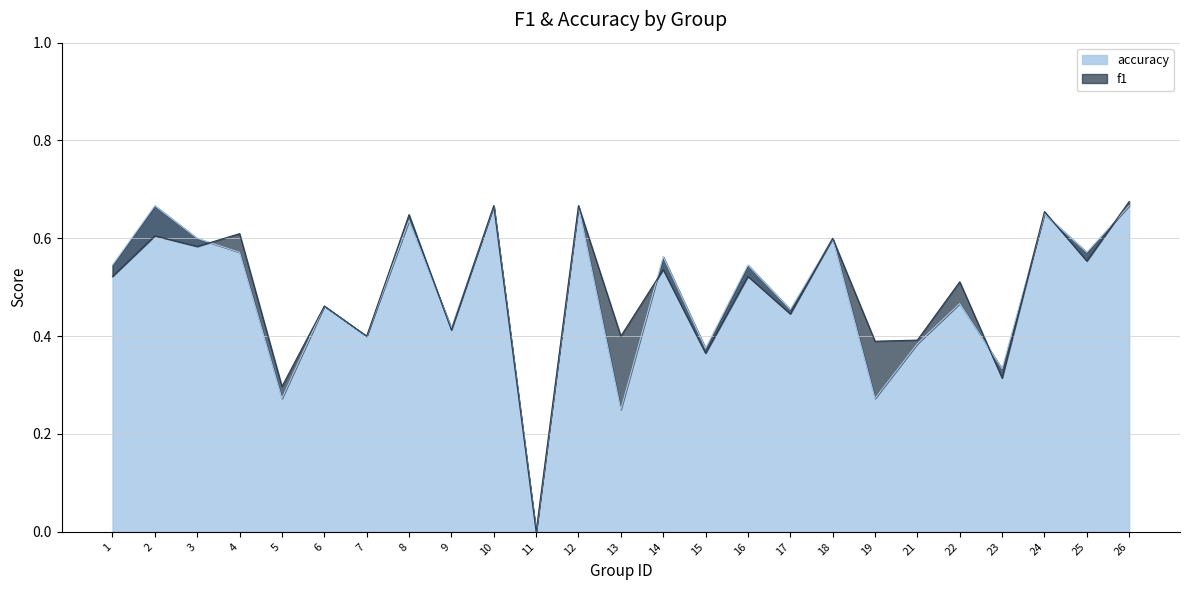

What is the sum of the accuracy values at 12 and 21?

1.1